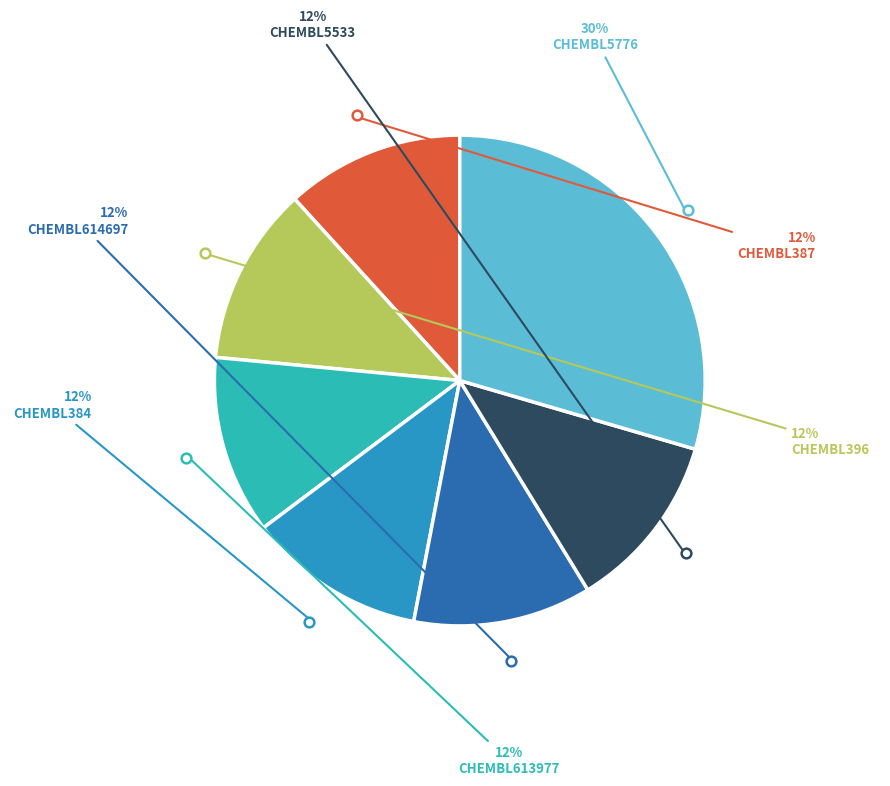

Does CHEMBL396 account for over 50% of the chart?

No